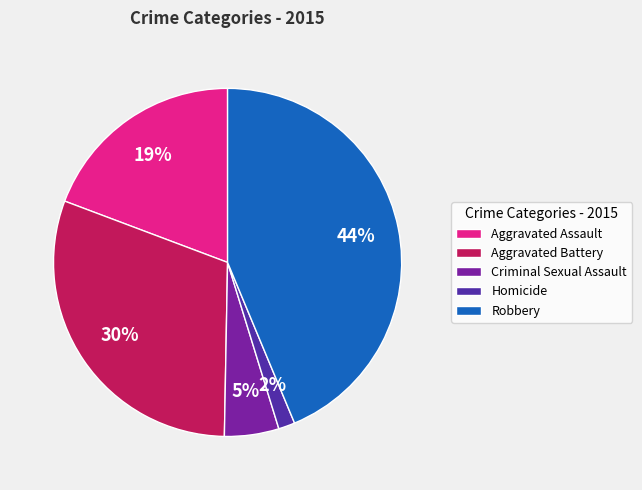

Is Aggravated Assault the majority of the pie?

No